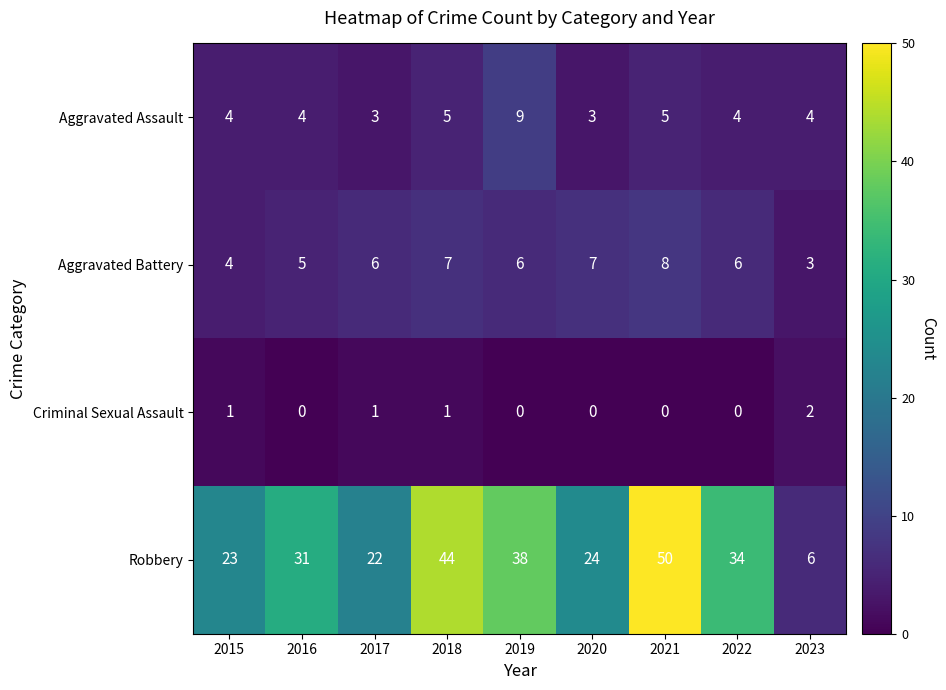

Which series has the largest range (max minus min)?

Robbery